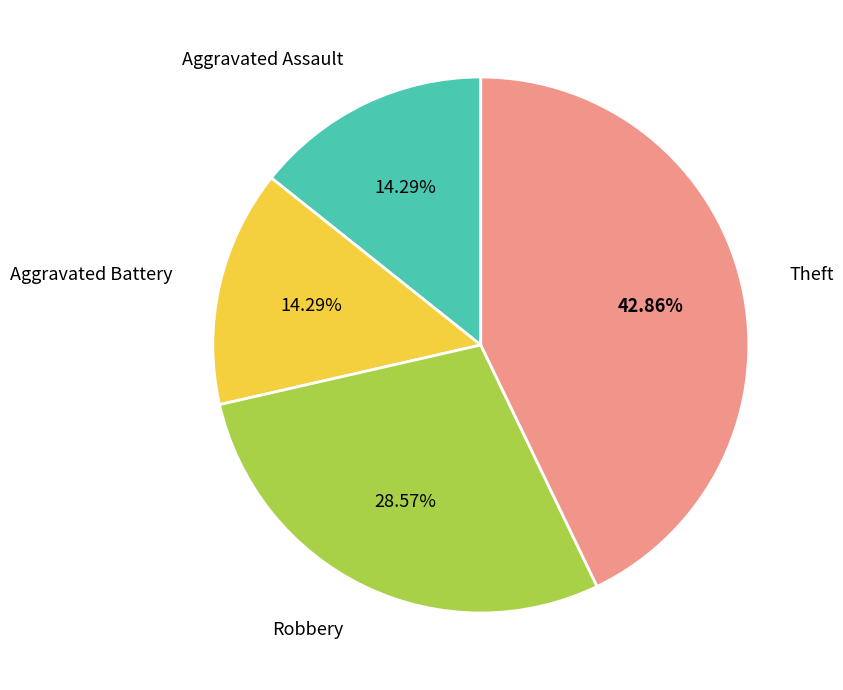

Is there a majority slice in this chart?

No